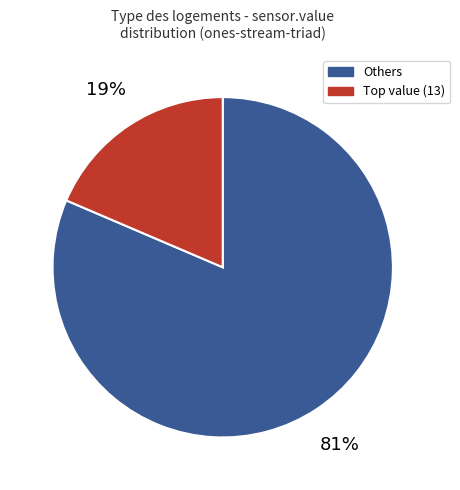

How many segments does this pie chart have?

2